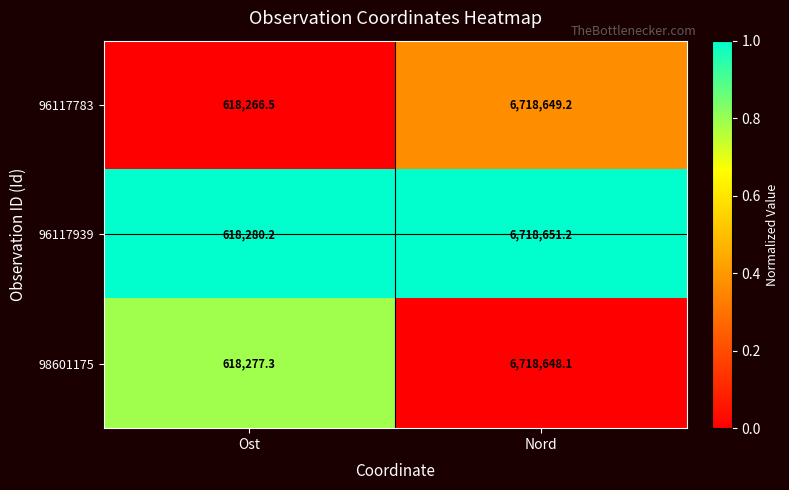

What is the maximum value shown in the chart?

6718651.2